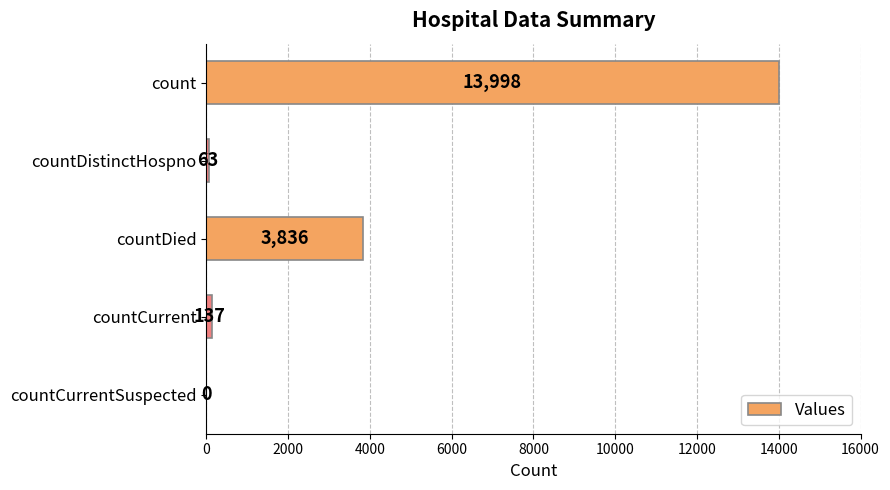

What is the change in value from count to countDied?

-10162